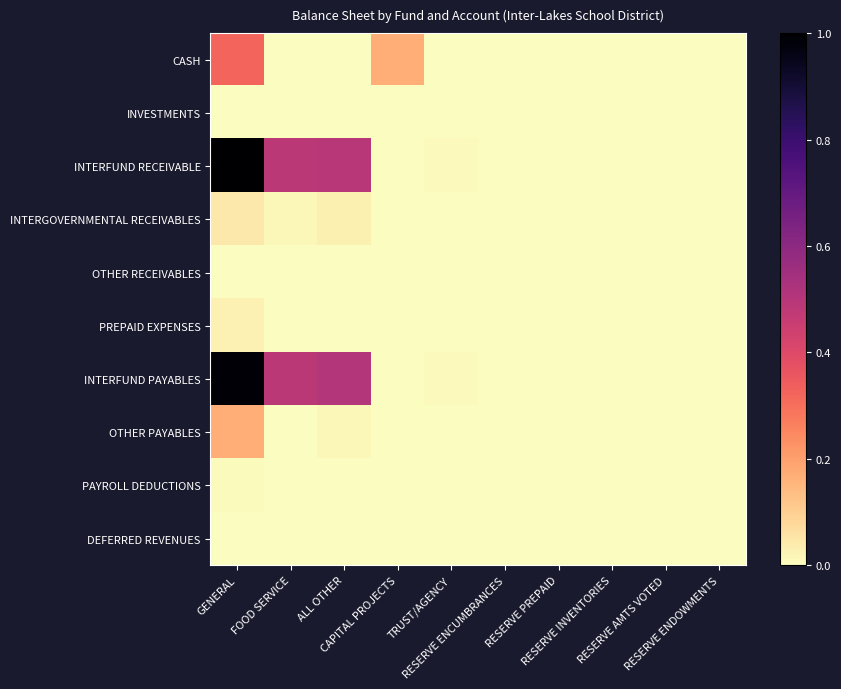

Which label corresponds to the smallest value in the chart?

FOOD SERVICE